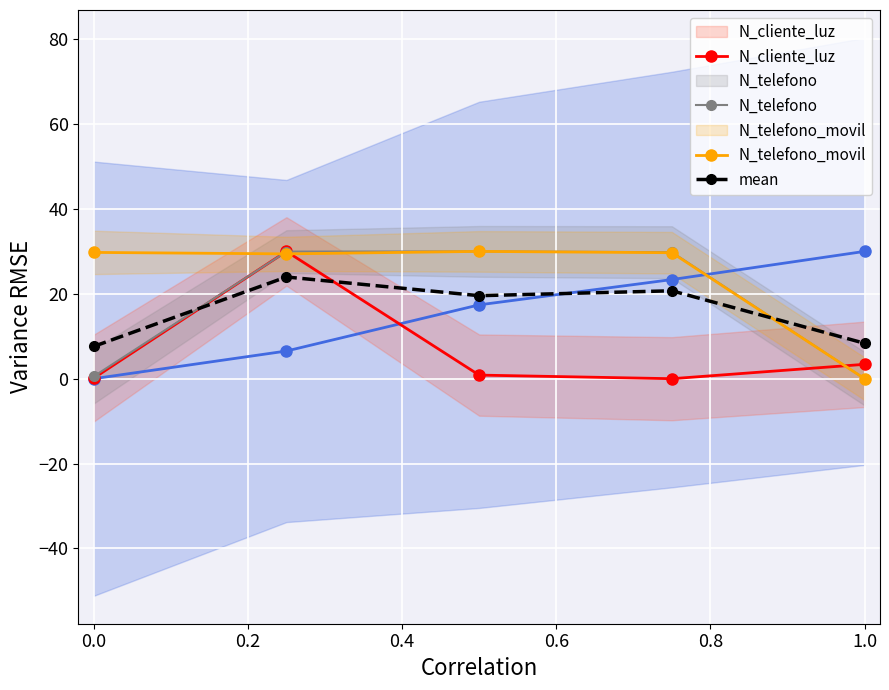

How many interior local peaks does the N_cliente_luz series have?

1